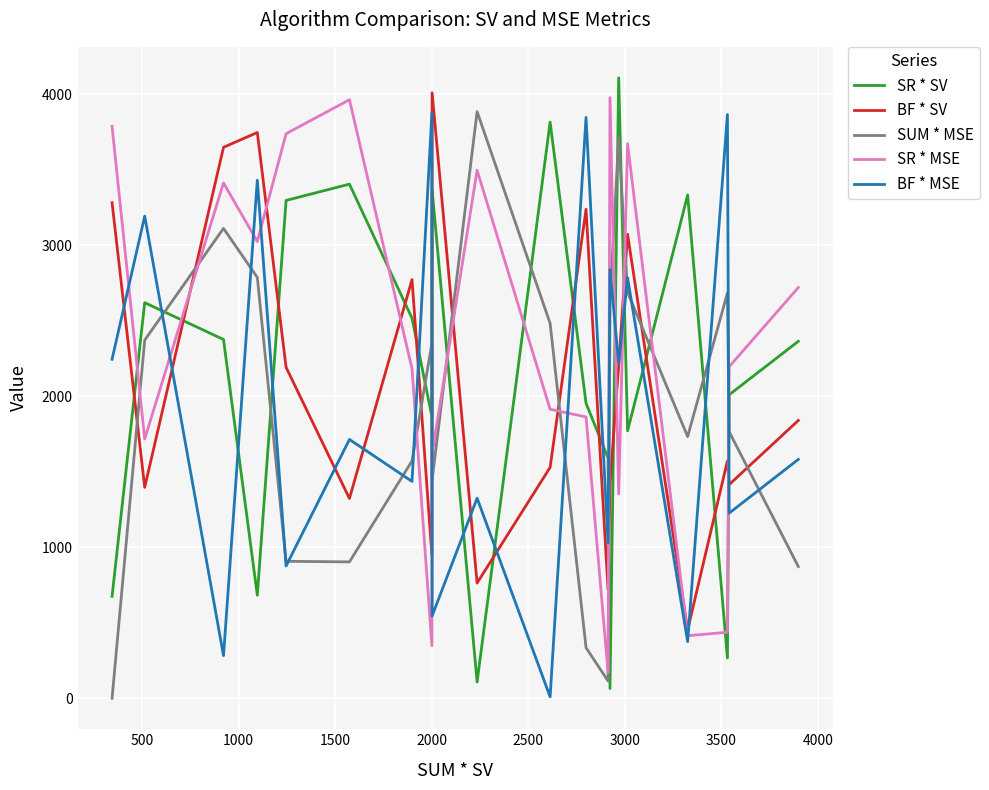

What are all the series names shown in the legend?

SR * SV, BF * SV, SUM * MSE, SR * MSE, BF * MSE